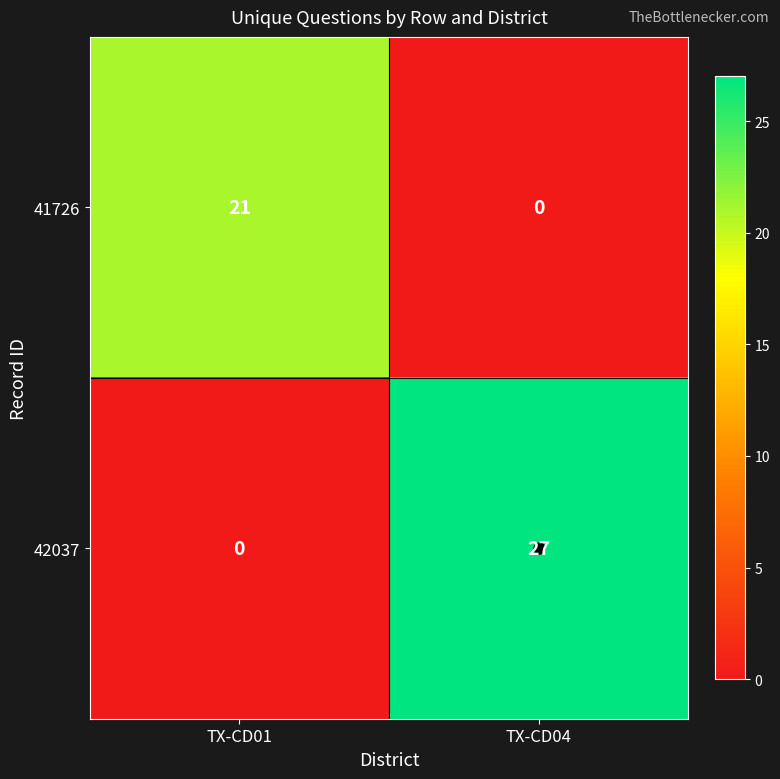

What is the average value of the 42037 series?

14